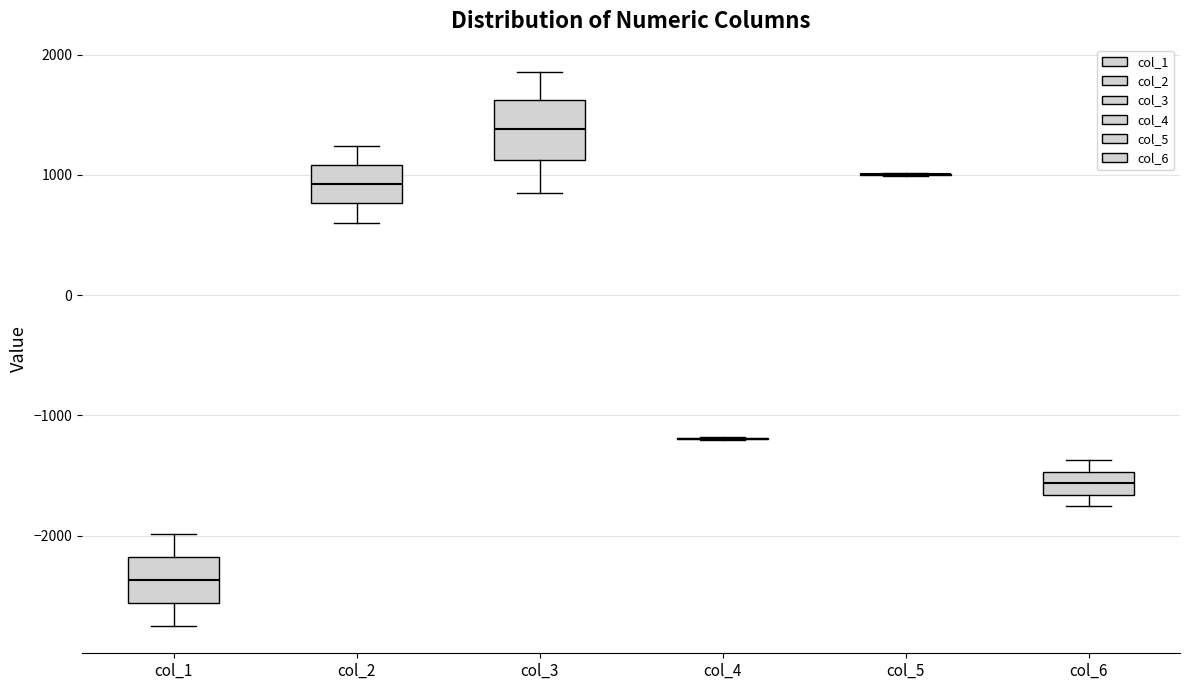

Reading left to right, transcribe this box plot: for each box, give where its median line is, the range the box spans, and where its two whiskers end, as read against the y-axis. The values are not printed on the chart, so give them approximately, as read against the axis.

col_1: median -2400, box -2600 to -2200, whiskers -2700 to -2000
col_2: median 900, box 800 to 1100, whiskers 600 to 1200
col_3: median 1400, box 1100 to 1600, whiskers 900 to 1900
col_4: box collapsed to a line at -1200, whiskers -1200 to -1200
col_5: box collapsed to a line at 1000, whiskers 1000 to 1000
col_6: median -1600, box -1700 to -1500, whiskers -1800 to -1400